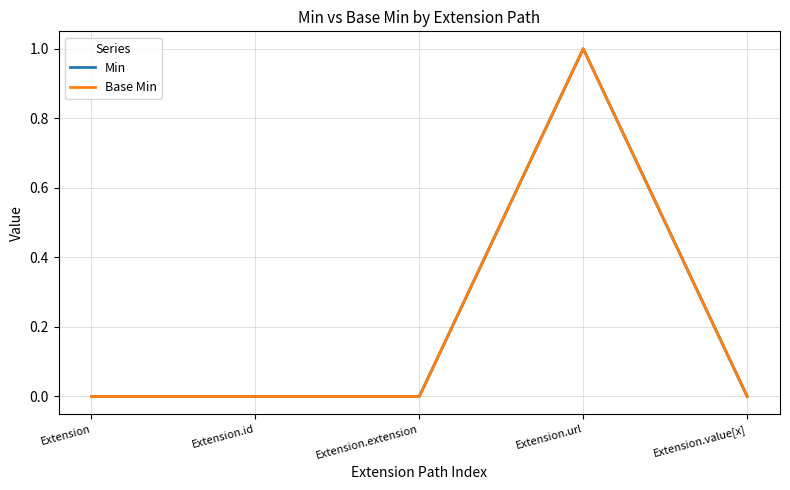

True or false: Min has more than 0 interior local peaks.

True